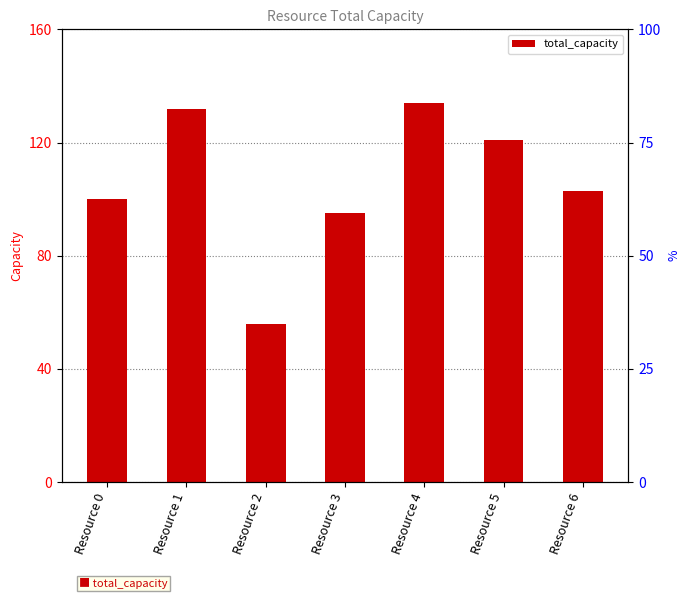

What is the difference between the second highest and second lowest values?

37